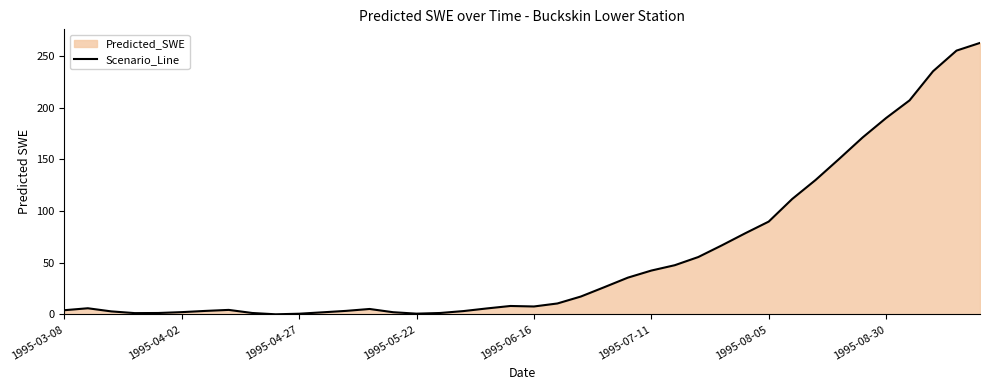

What is the average value?

56.3